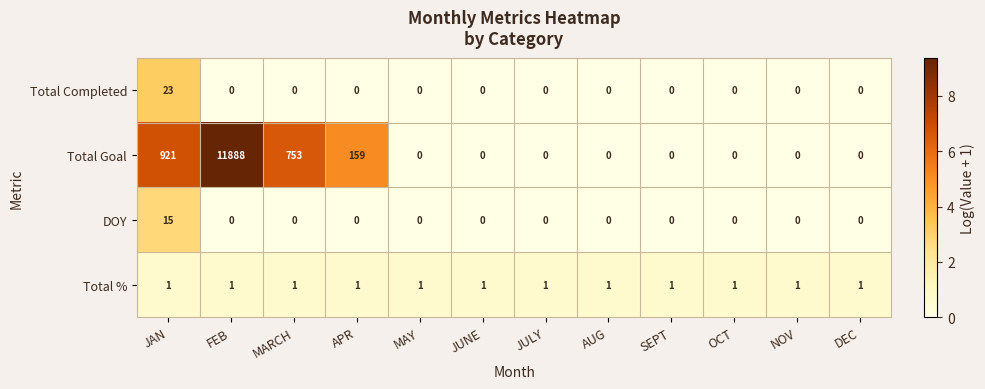

Which series has the largest total across all categories?

Total Goal